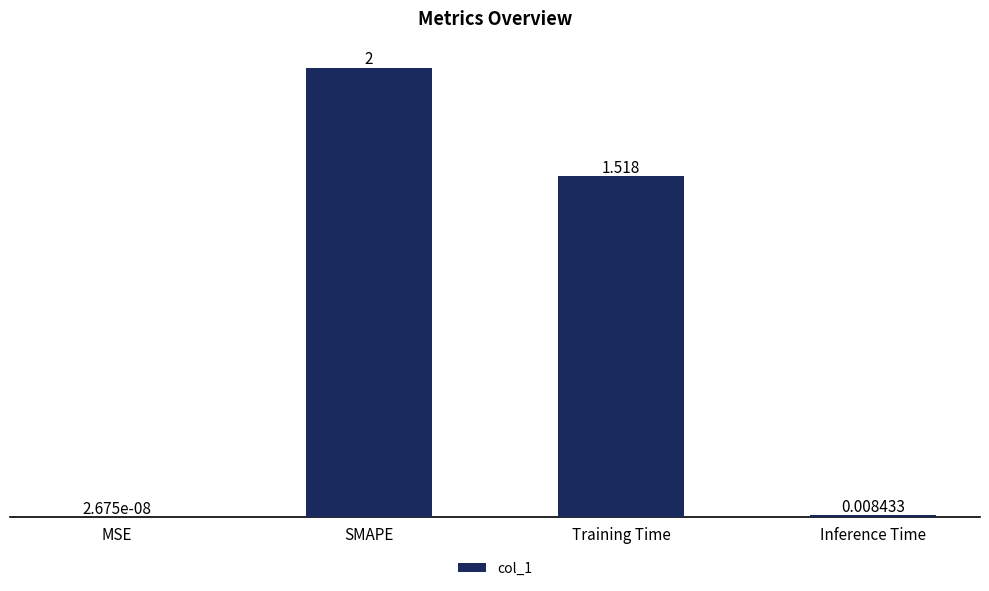

Read the value at SMAPE.

2.0